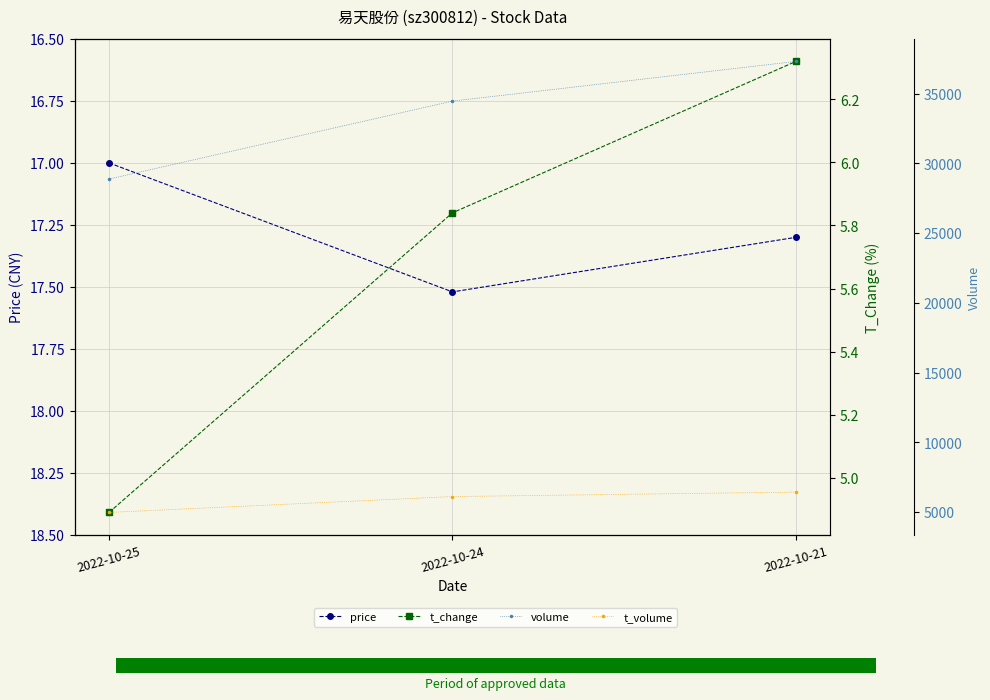

Where does the volume series first go above 34461?

2022-10-21